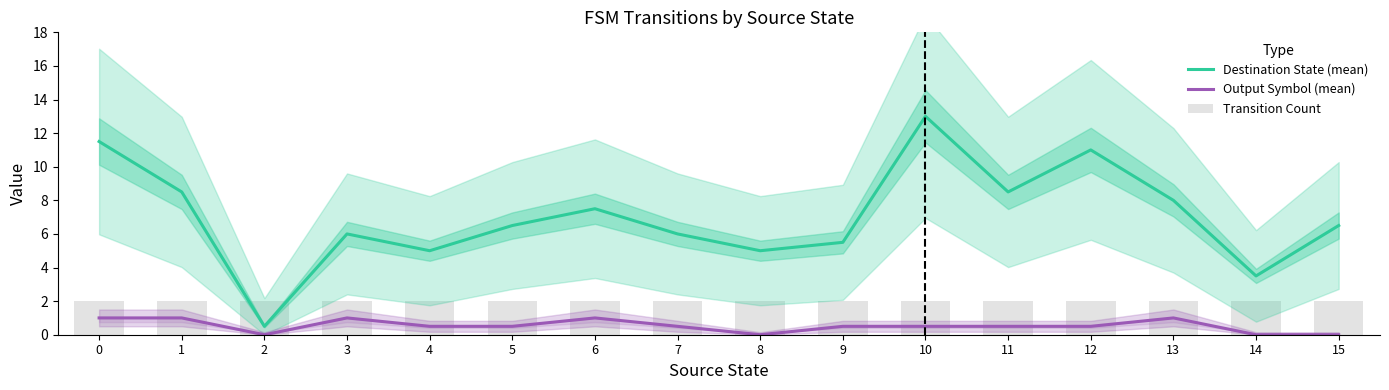

What is the difference between the Destination State (mean) values at 15 and 8?

1.5